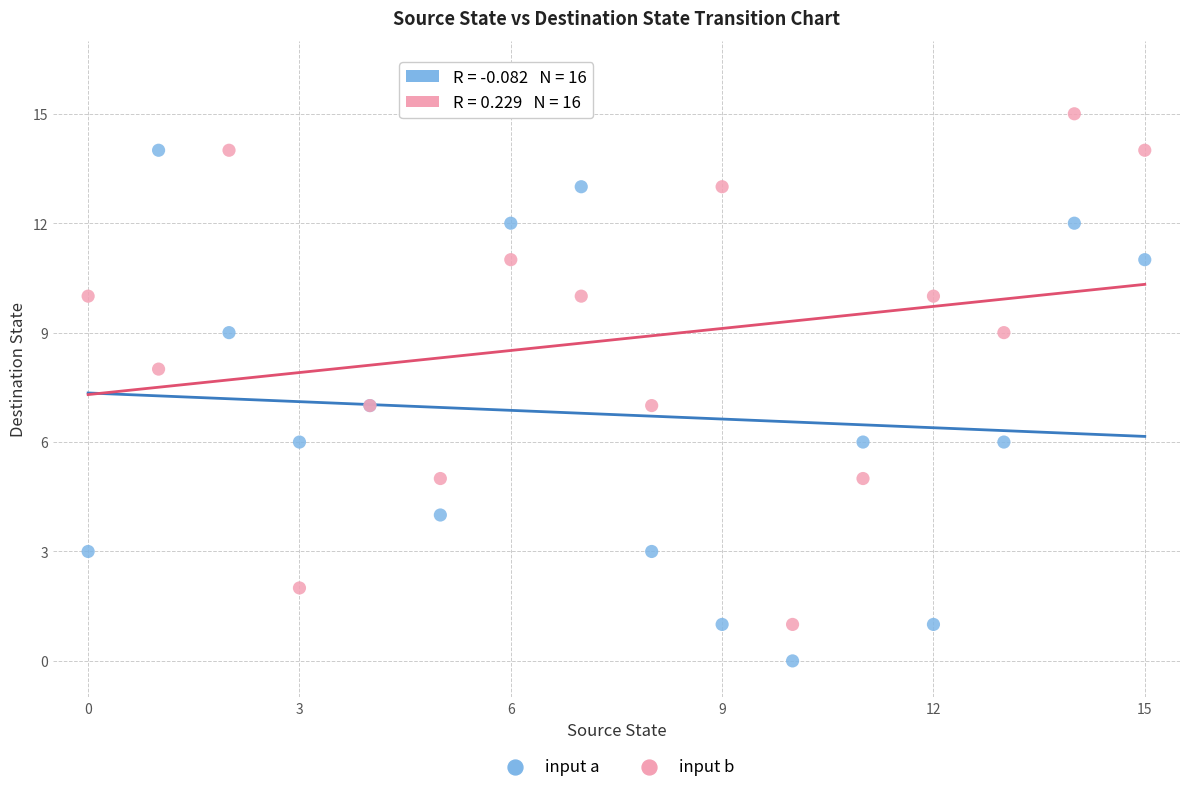

Which series contains the lowest Y value?

input a